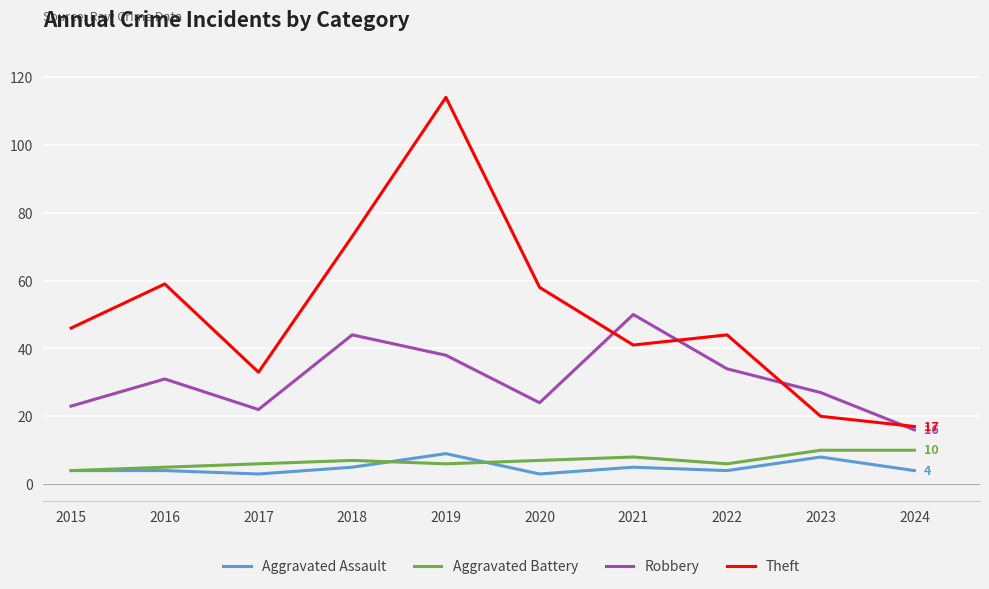

Reading left to right, transcribe all the data shown in this chart.

Aggravated Assault: 2015=4	2016=4	2017=3	2018=5	2019=9	2020=3	2021=5	2022=4	2023=8	2024=4
Aggravated Battery: 2015=4	2016=5	2017=6	2018=7	2019=6	2020=7	2021=8	2022=6	2023=10	2024=10
Robbery: 2015=23	2016=31	2017=22	2018=44	2019=38	2020=24	2021=50	2022=34	2023=27	2024=16
Theft: 2015=46	2016=59	2017=33	2018=73	2019=114	2020=58	2021=41	2022=44	2023=20	2024=17